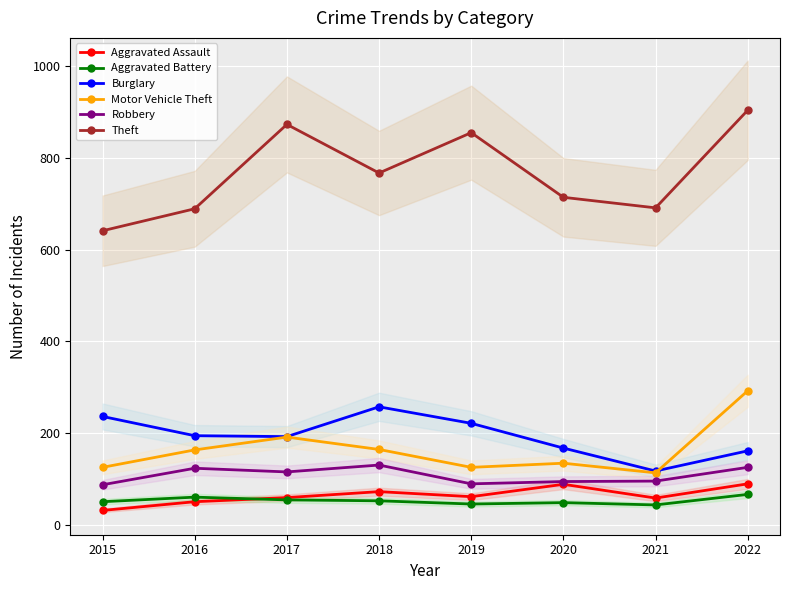

What is the minimum value for Theft?

641